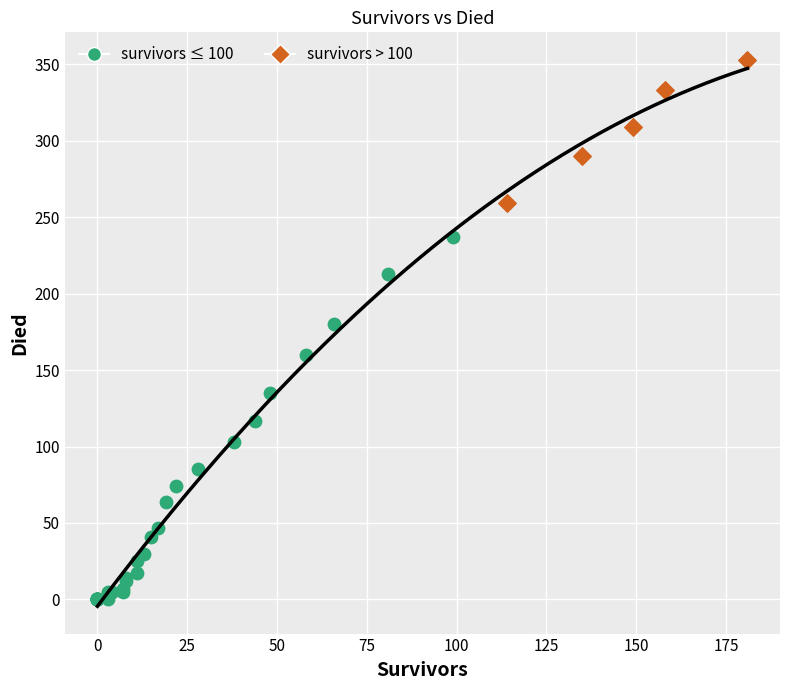

What are all the series names shown in the legend?

survivors ≤ 100, survivors > 100